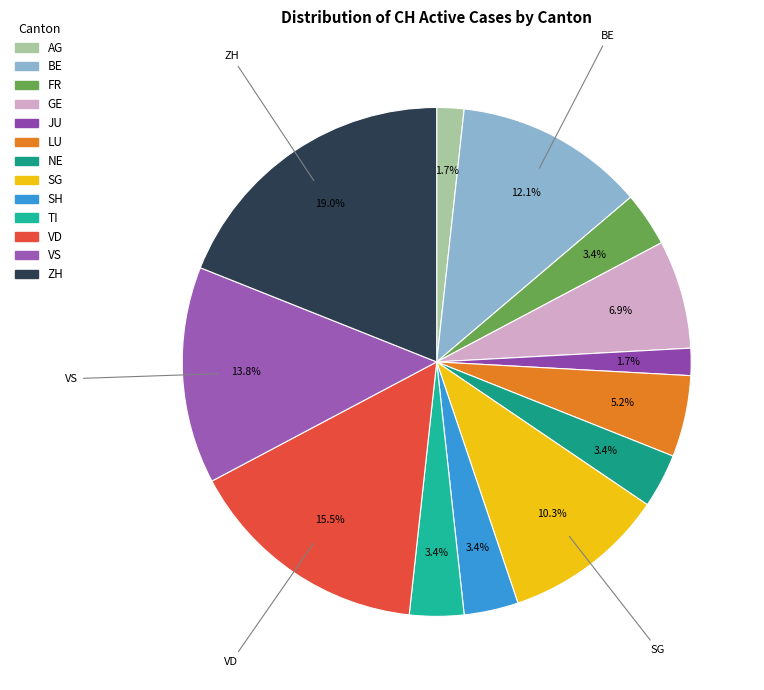

How many slices are in this pie chart?

13